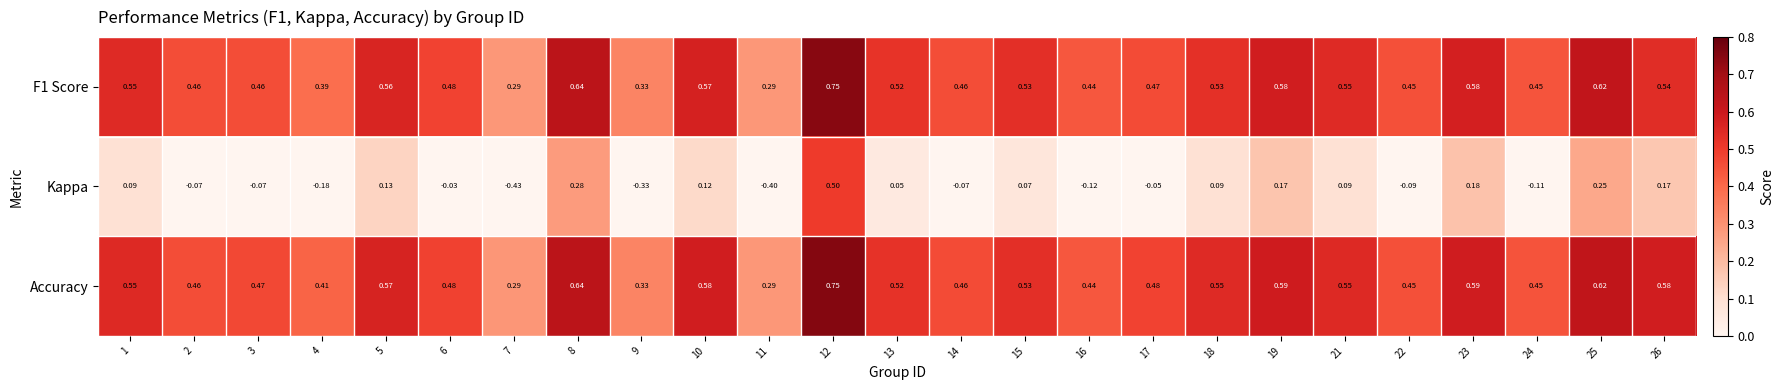

Which series has the largest range (max minus min)?

Kappa